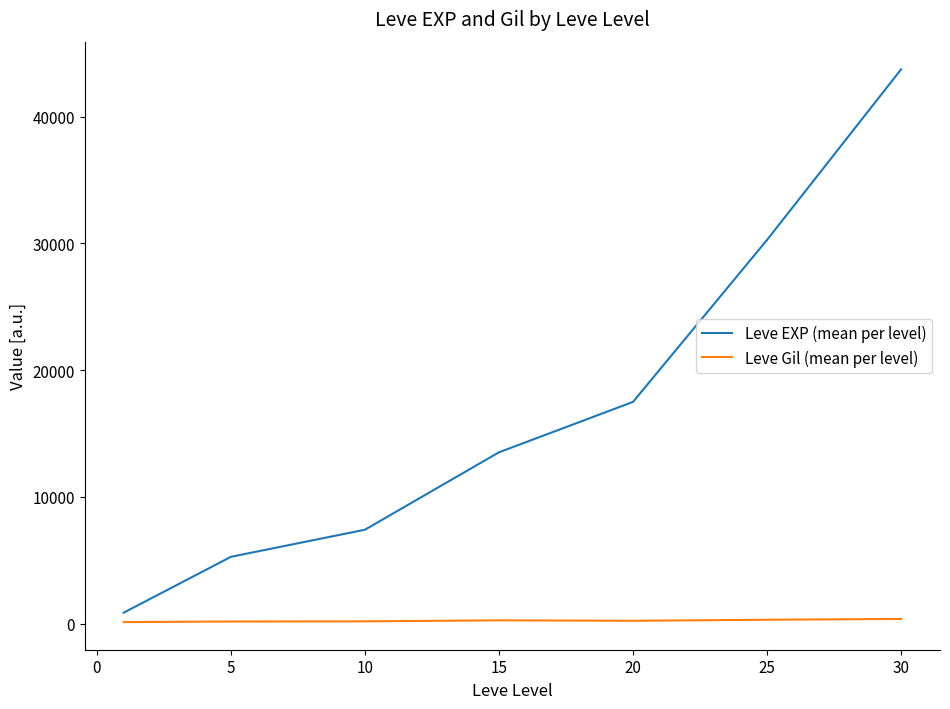

True or false: Leve EXP (mean per level) and Leve Gil (mean per level) intersect in this chart.

False